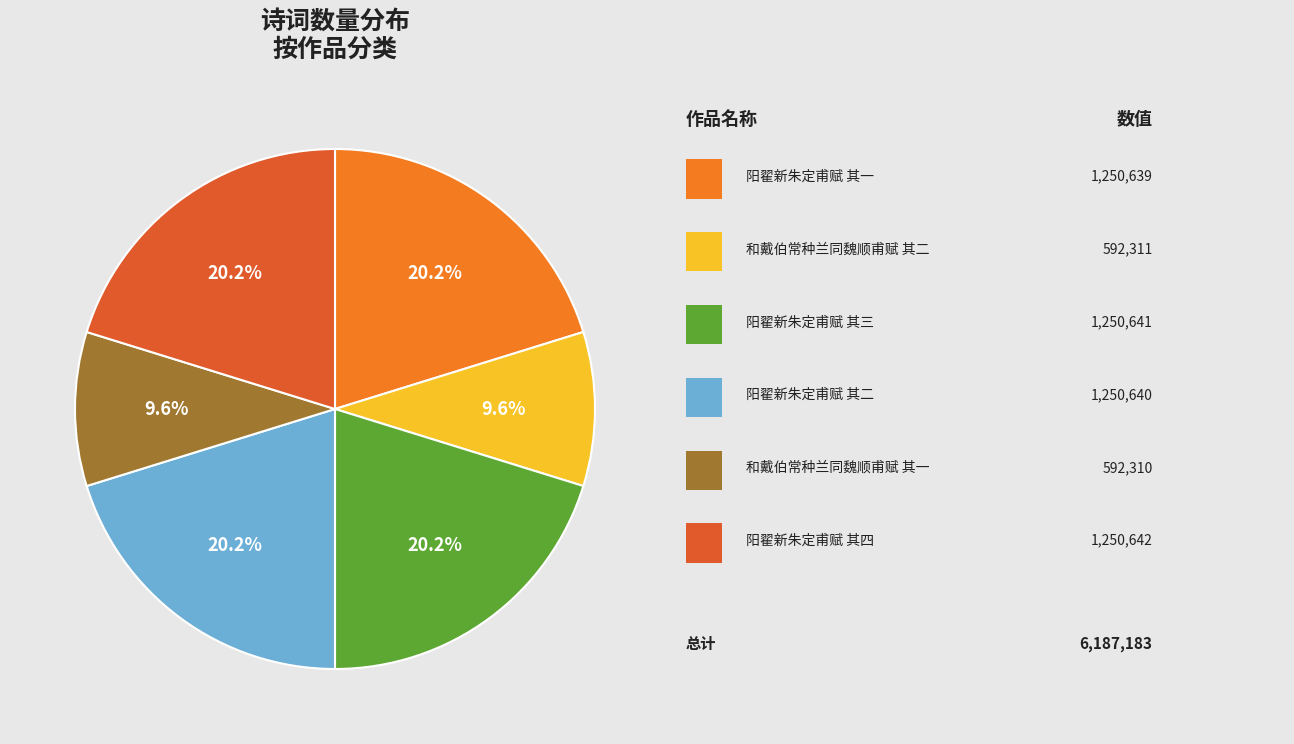

Is there a majority slice in this chart?

No